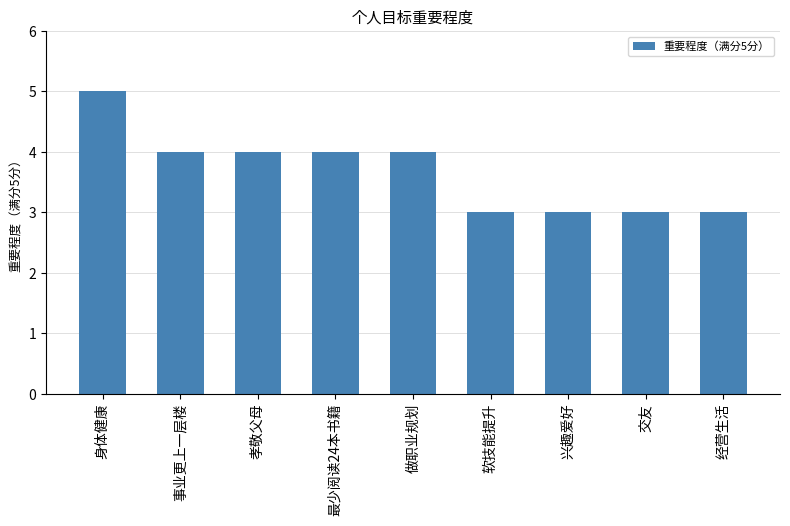

True or false: the data shows 5 at 兴趣爱好.

False